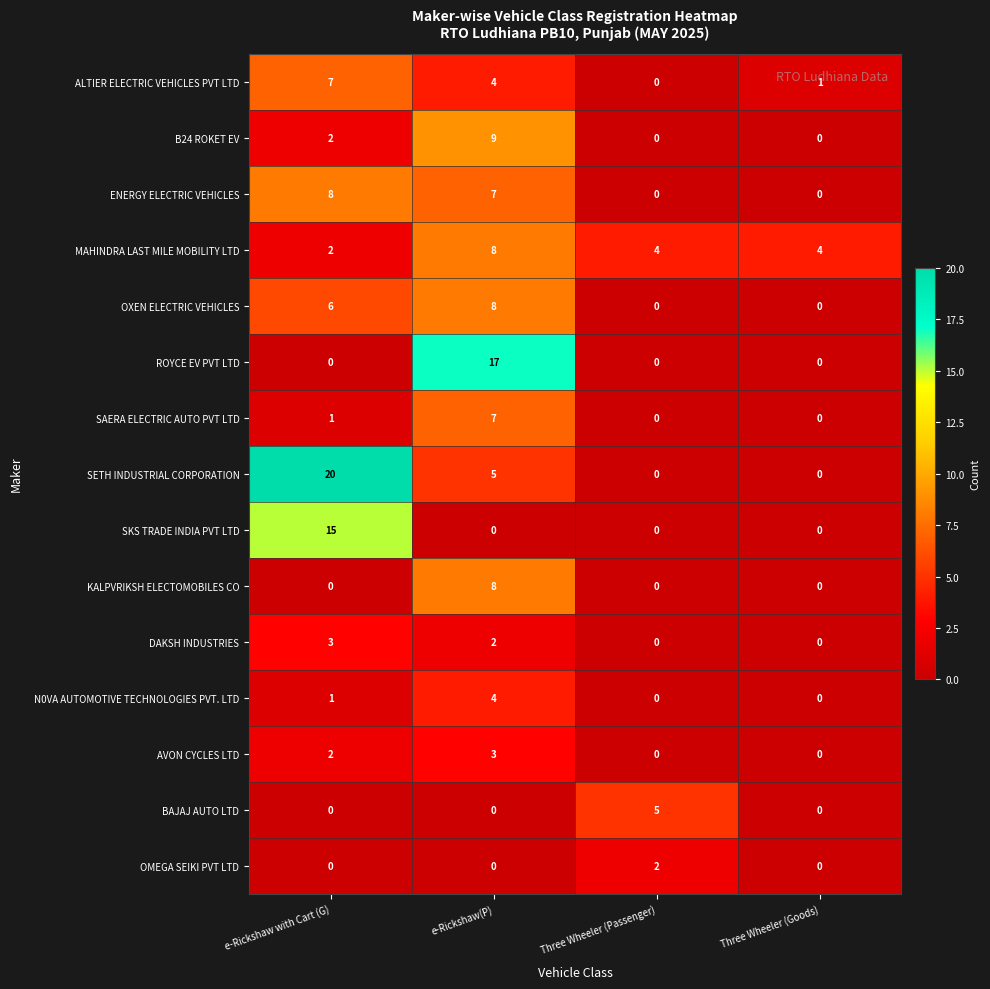

The ROYCE EV PVT LTD series shows 5 at e-Rickshaw(P). True or false?

False